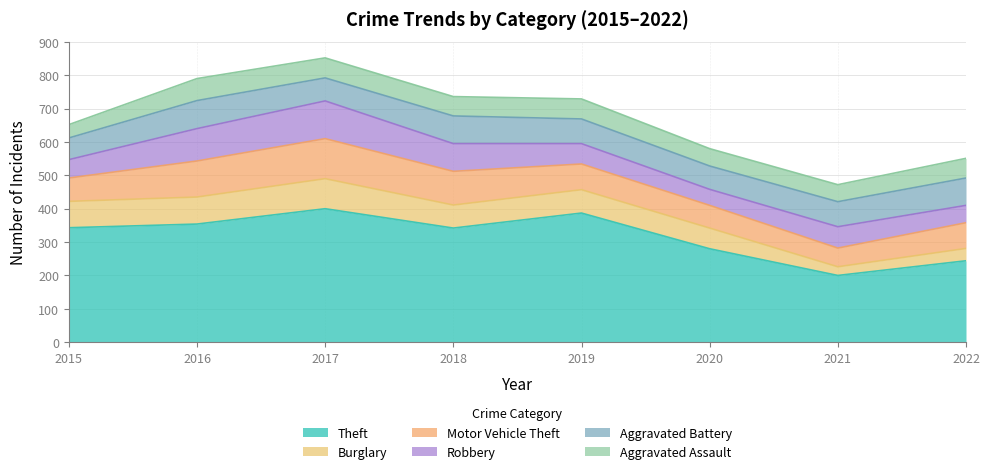

What is the value of the Aggravated Battery point at the 1st from the left?

65